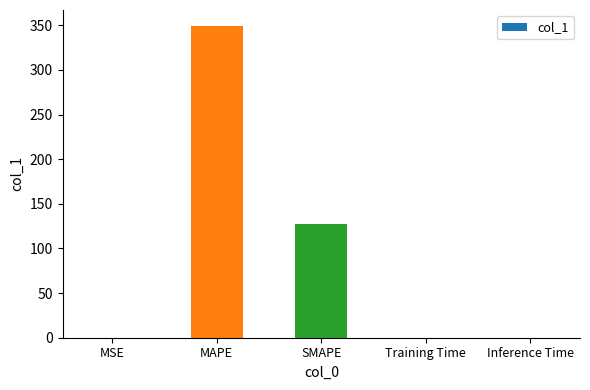

Which category has the highest value across all series?

MAPE